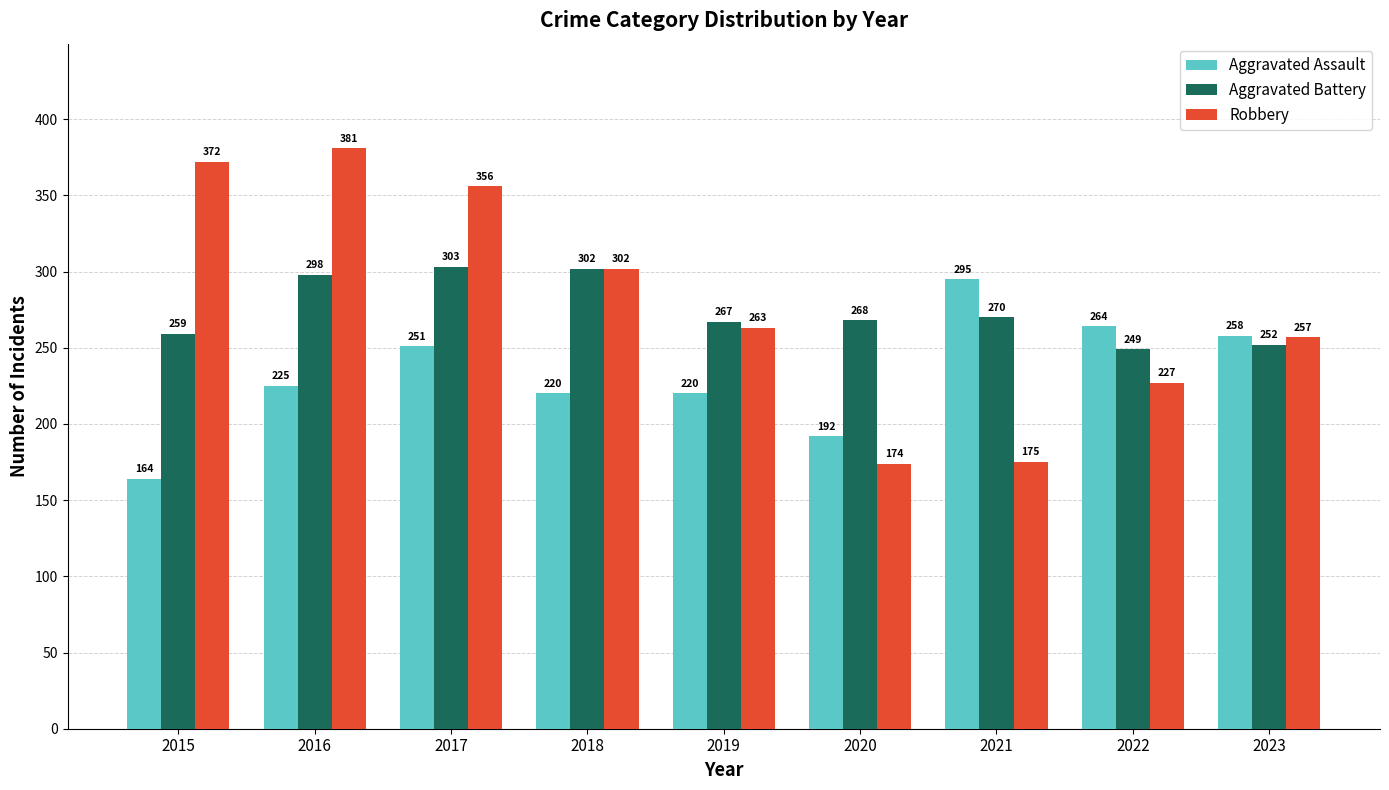

Is the value of Aggravated Battery at 2021 greater than the value of Aggravated Assault at 2020?

Yes